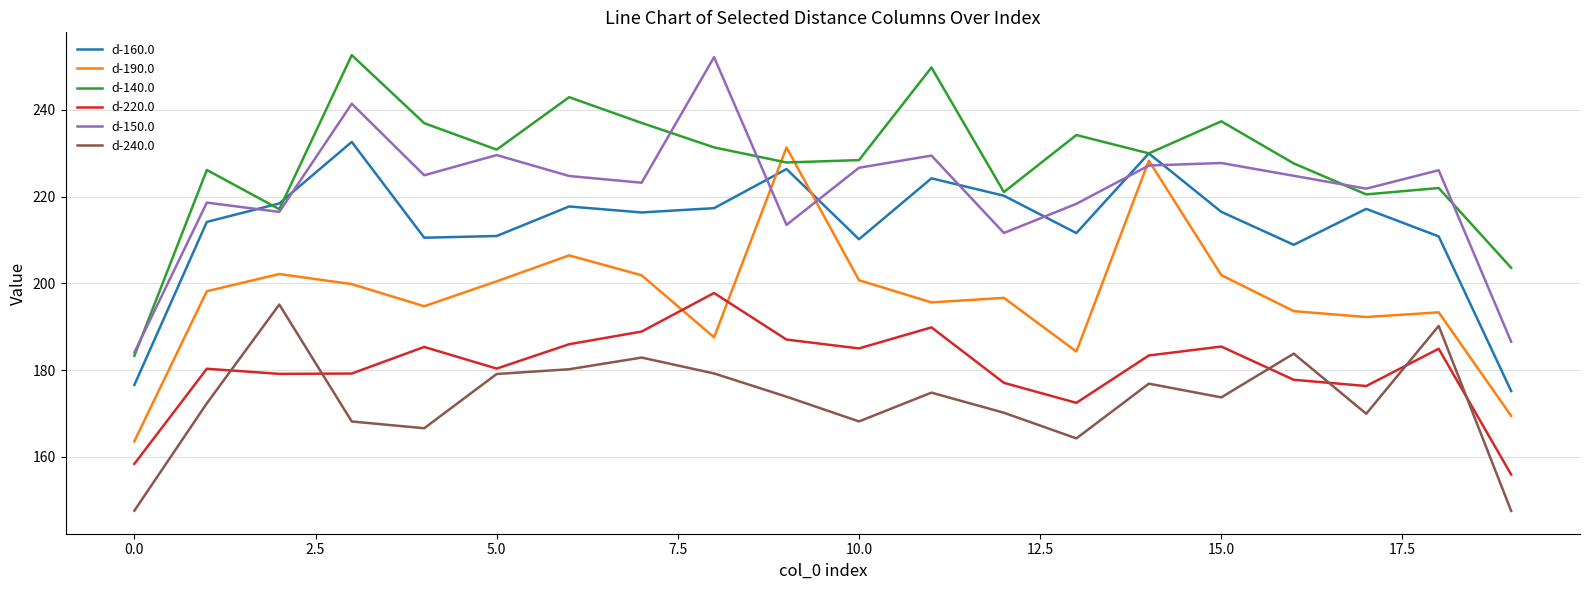

Which series has the largest total across all categories?

d-140.0